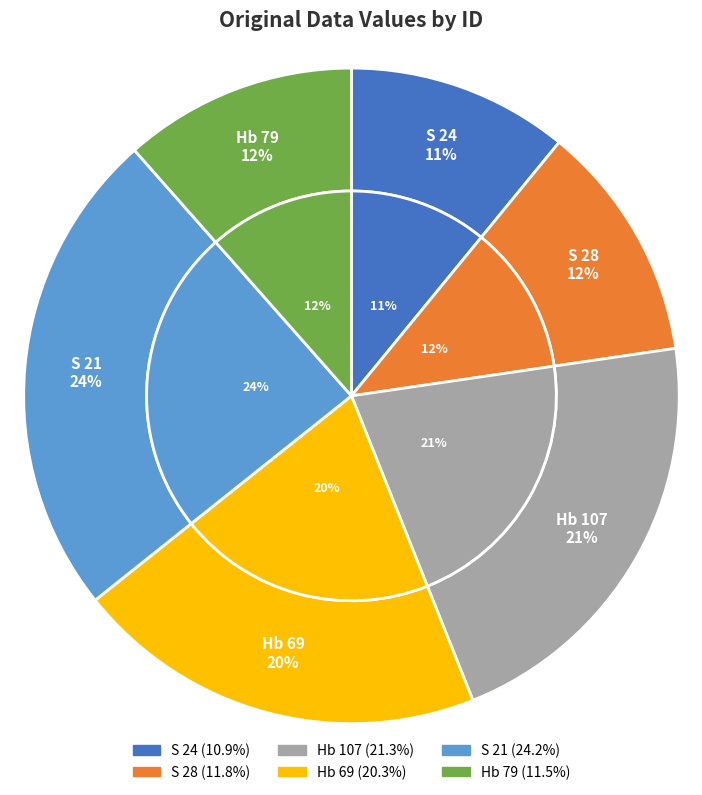

Is it true that S 24 is 1% of the pie?

False